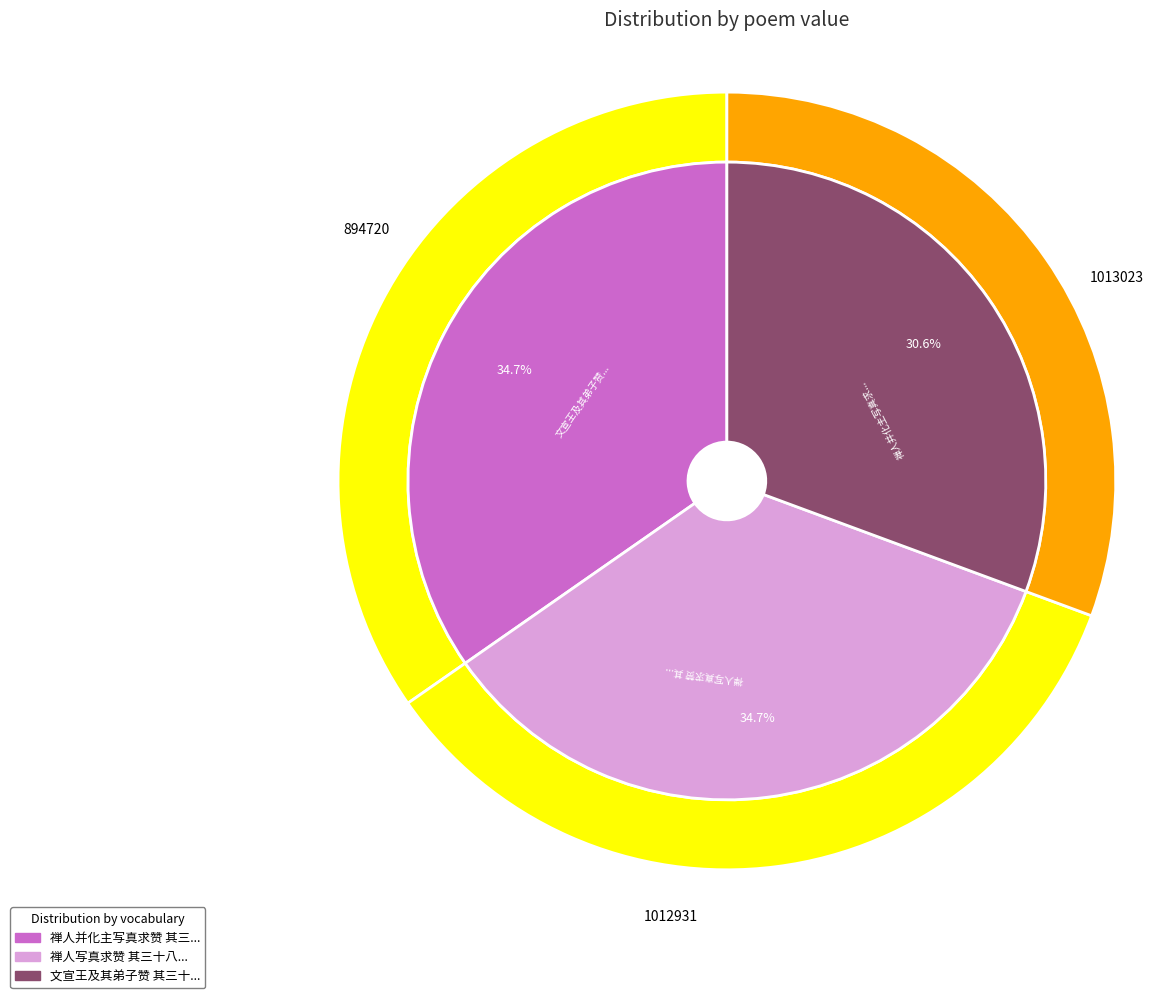

Count the number of slices in the pie.

3